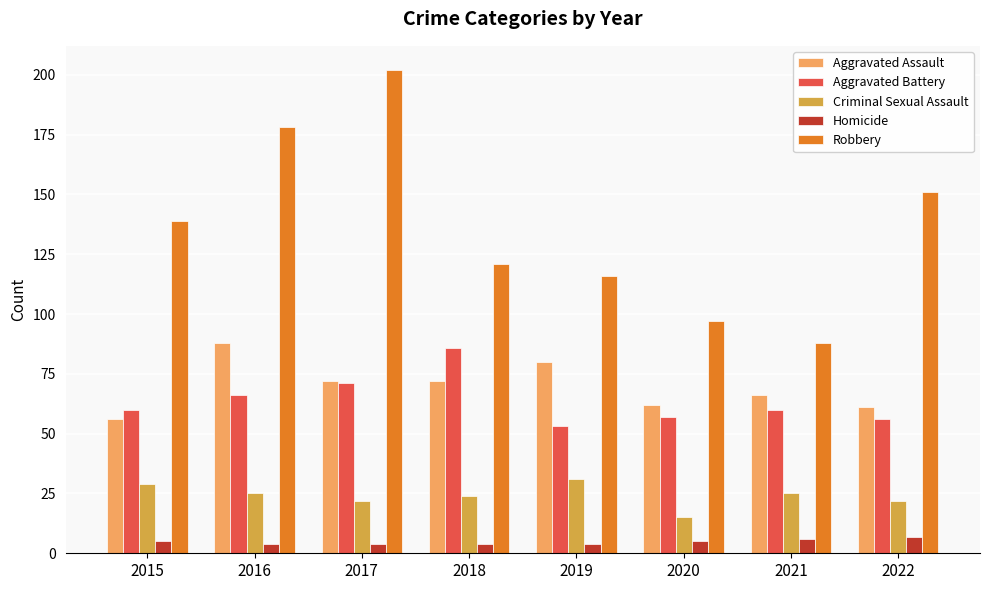

List the series in order of their peak value, highest first.

Robbery, Aggravated Assault, Aggravated Battery, Criminal Sexual Assault, Homicide